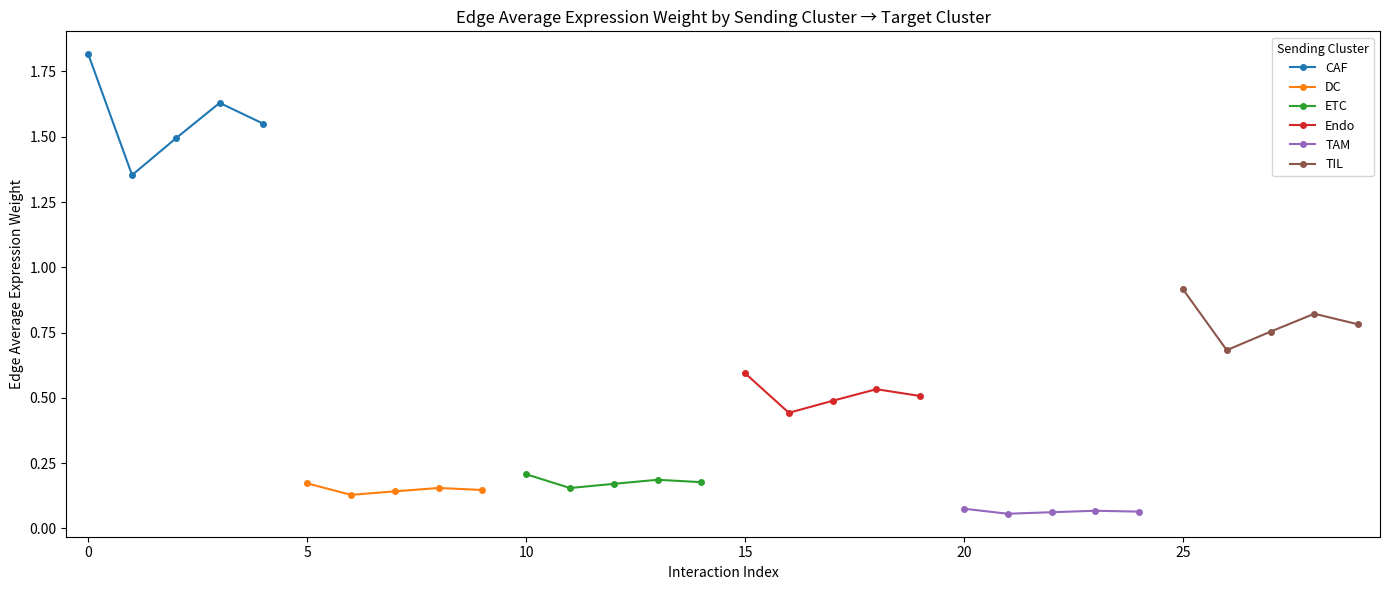

What is the lowest value of the Endo series?

0.4